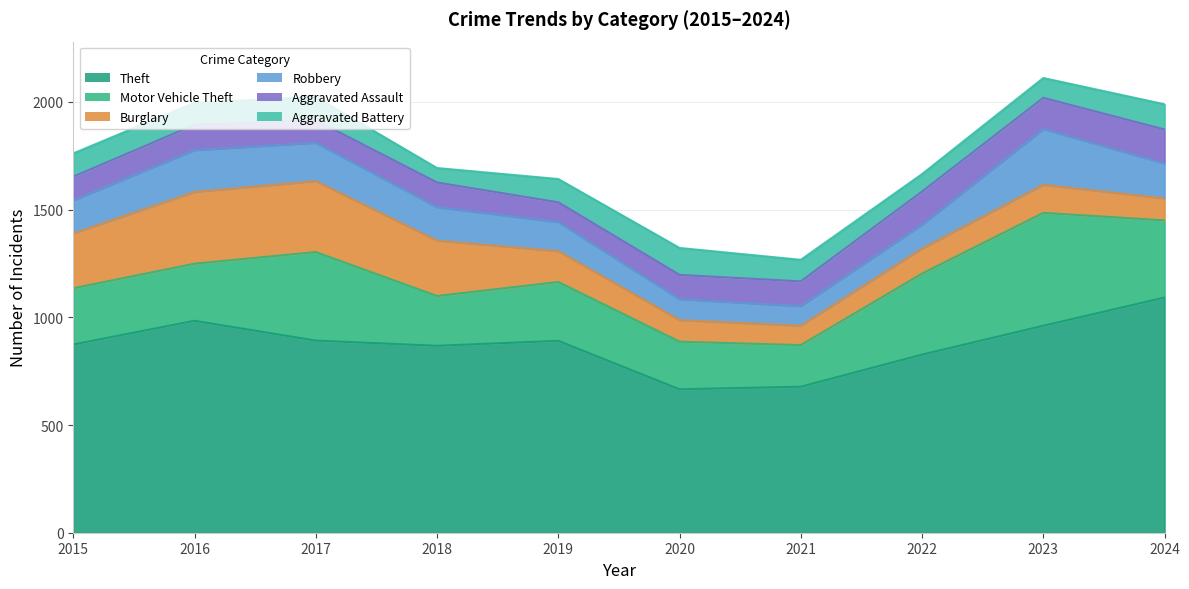

Between 2015 and 2024, which series saw the biggest shift?

Theft